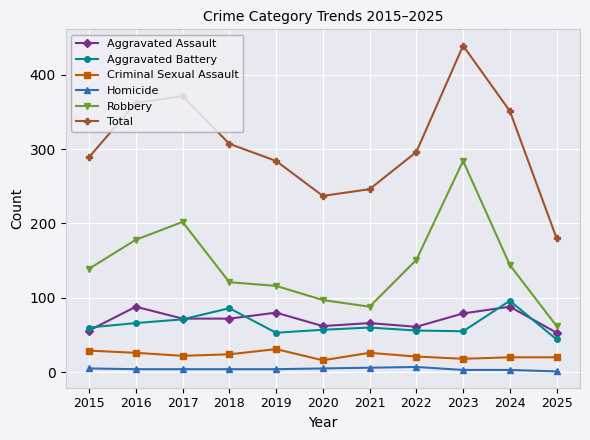

True or false: Total has more than 1 interior local peaks.

True